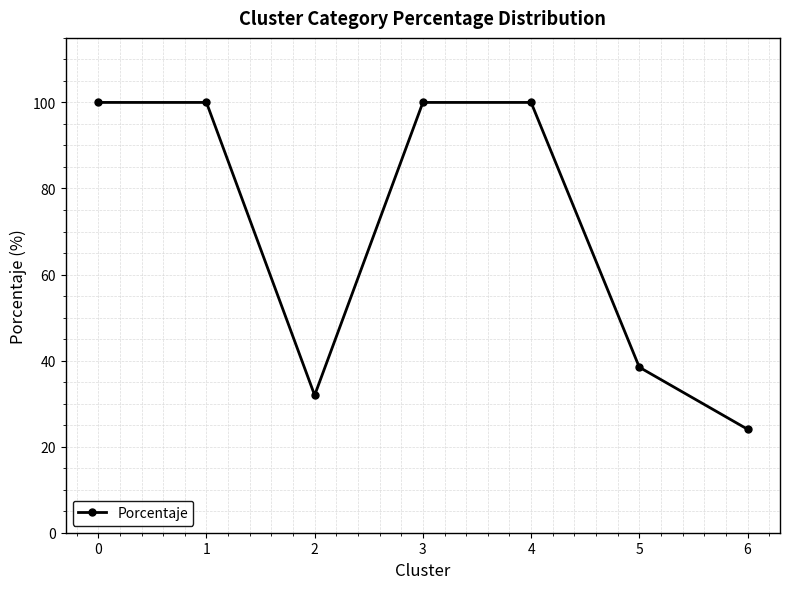

True or false: the data shows 161.9 at 4.

False